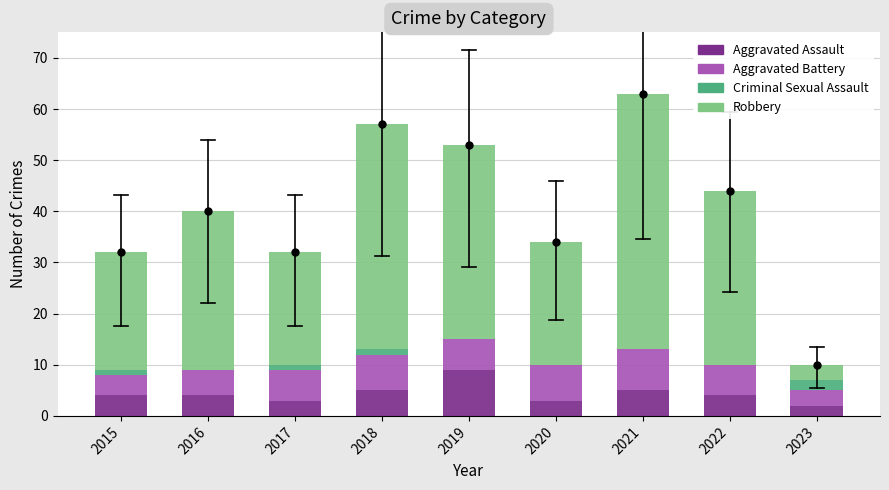

Is it true that Aggravated Assault equals 1 at 2021?

False